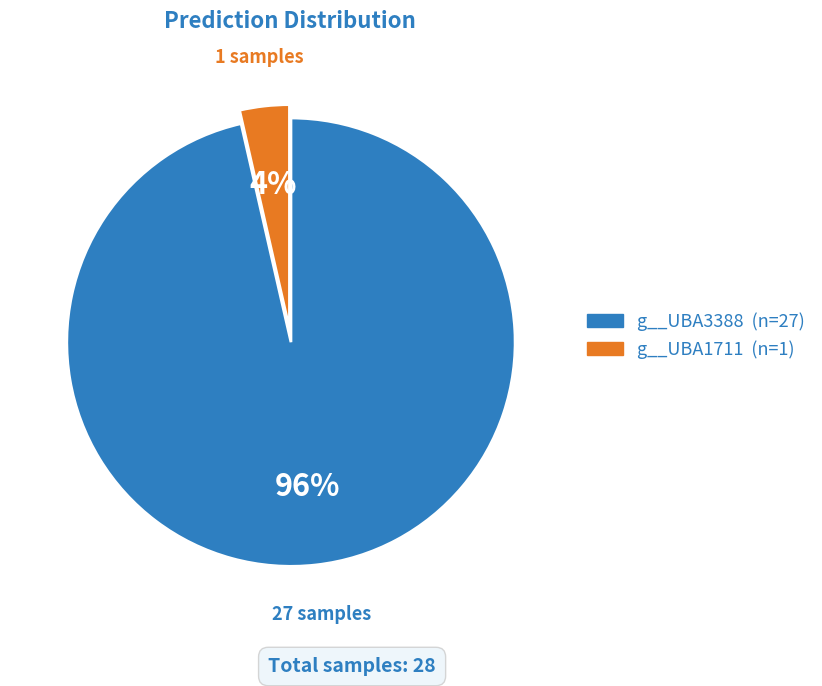

Count the number of slices in the pie.

2